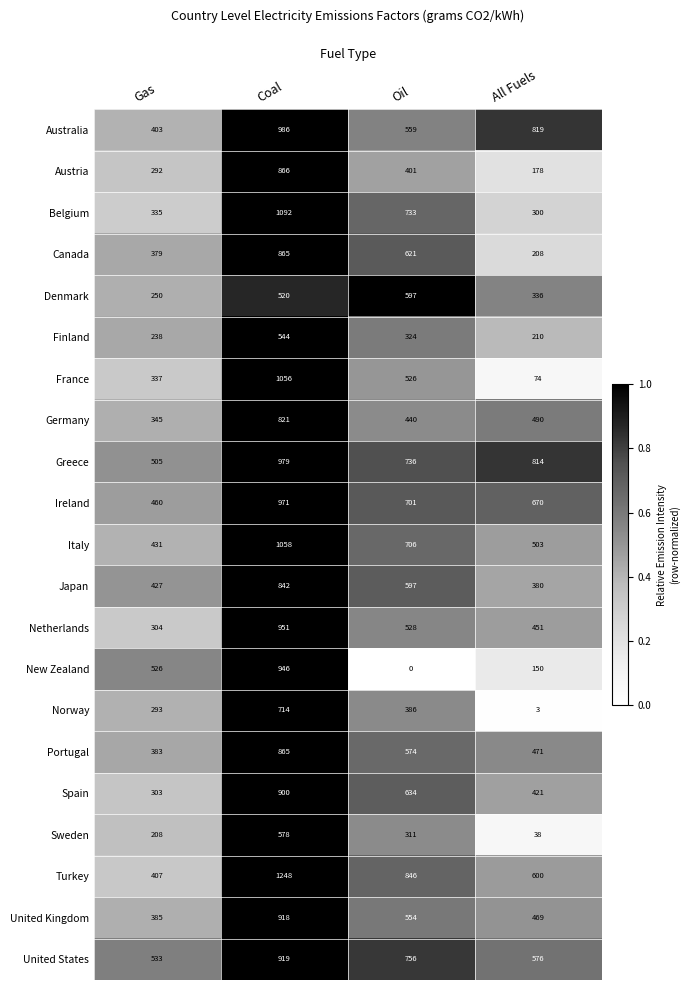

What is the spread (max minus min) of values at Gas?

325